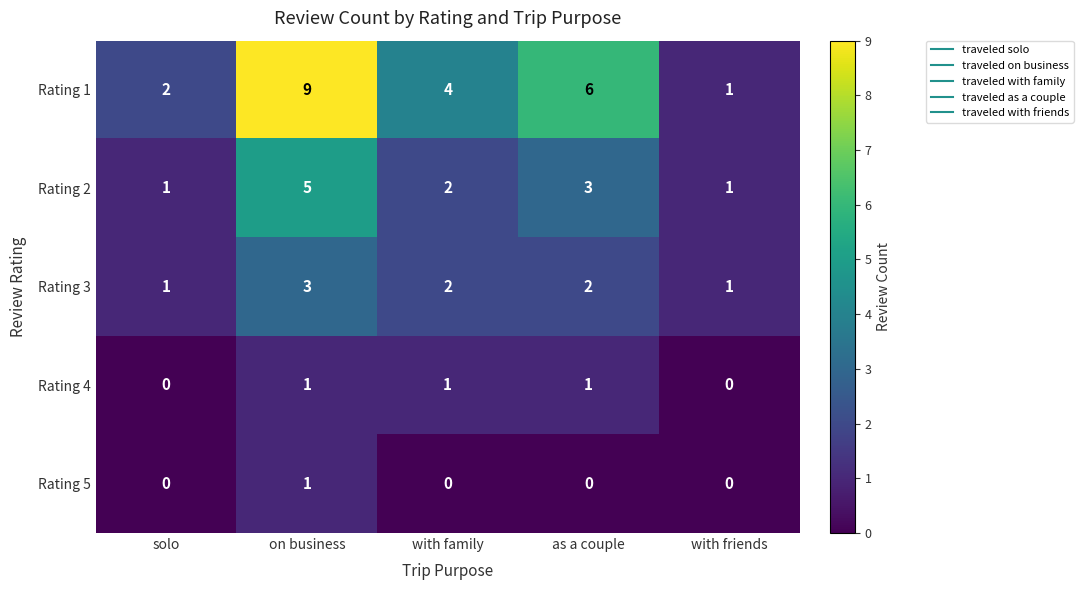

At which category is the sum across all series the highest?

on business